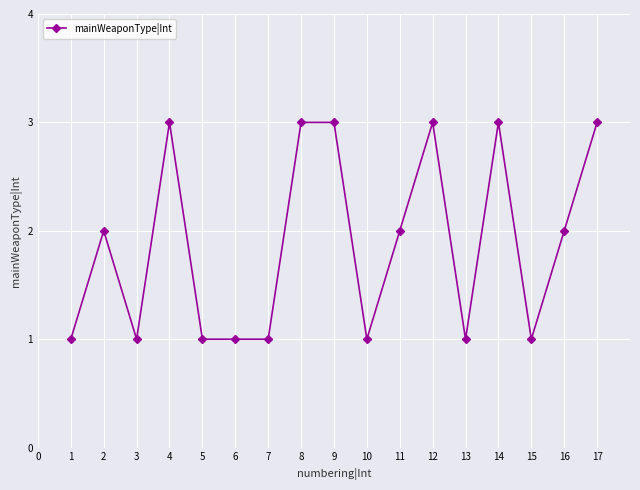

What is the difference between the maximum and minimum values?

2